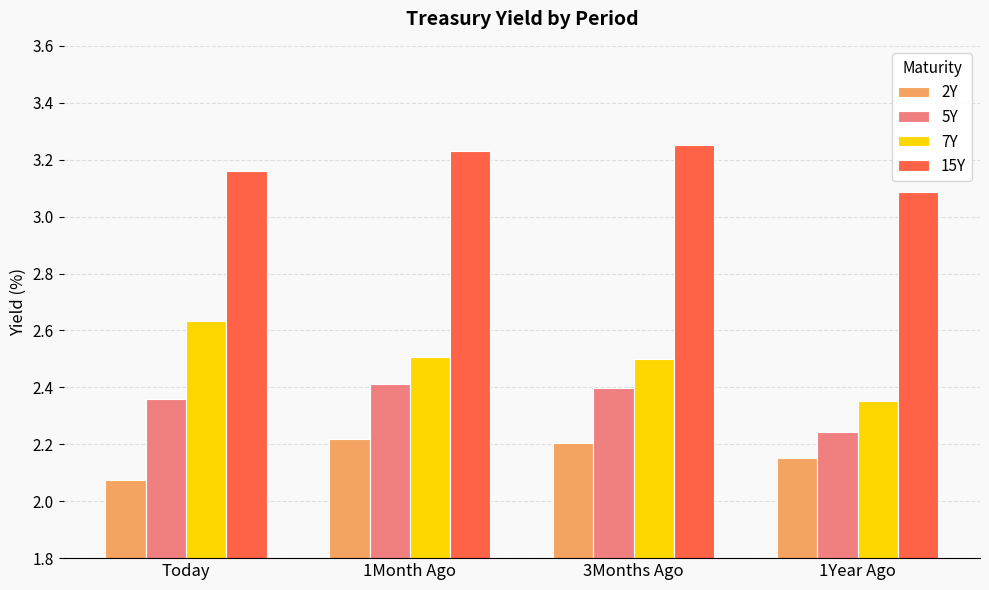

Rank the series at 1Year Ago from lowest to highest value.

2Y, 5Y, 7Y, 15Y